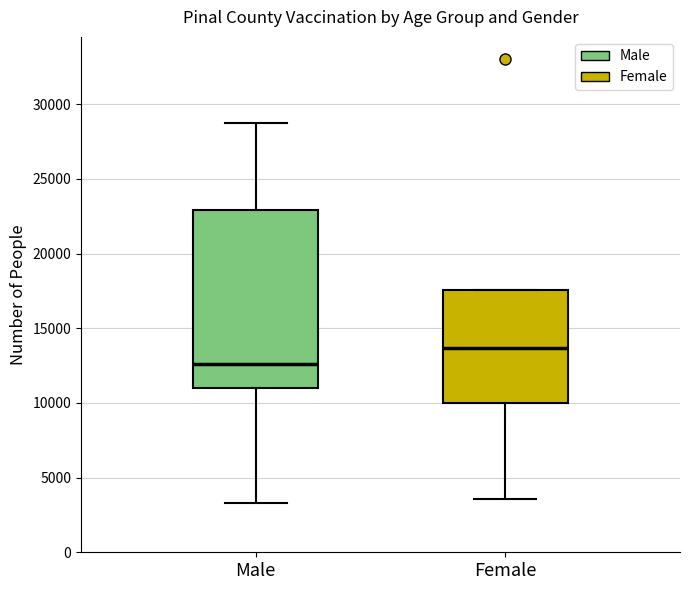

Where is the upper edge of the box for Female on the y-axis? The values are not printed on the chart, so give them approximately, as read against the axis.

17500